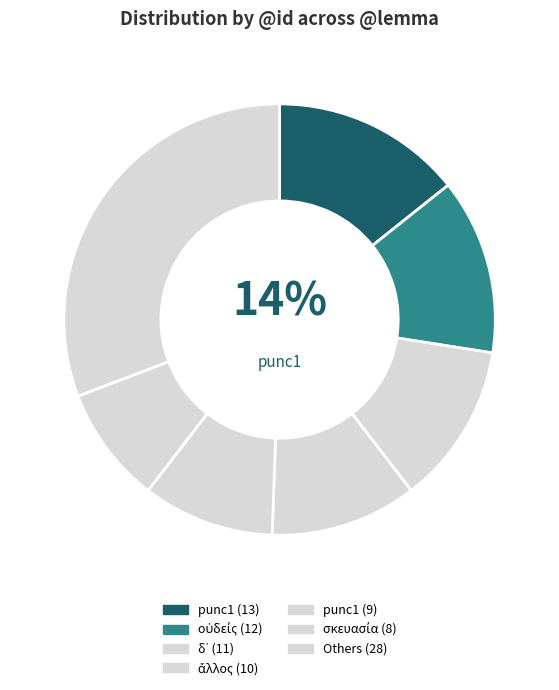

How many segments does this pie chart have?

7